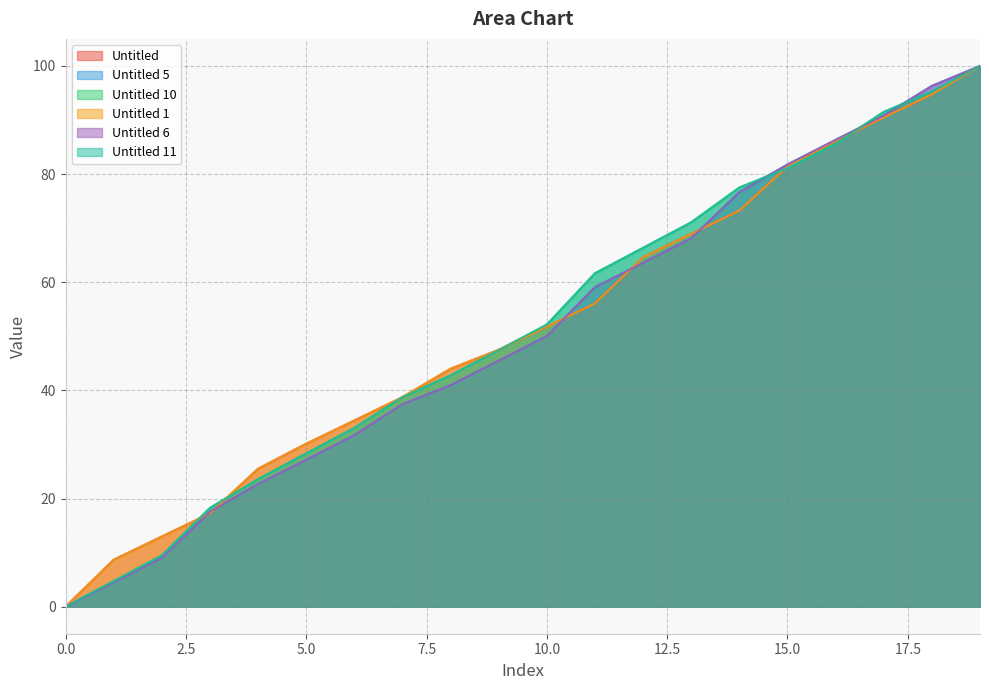

What is the total value across all series at 11?

353.7